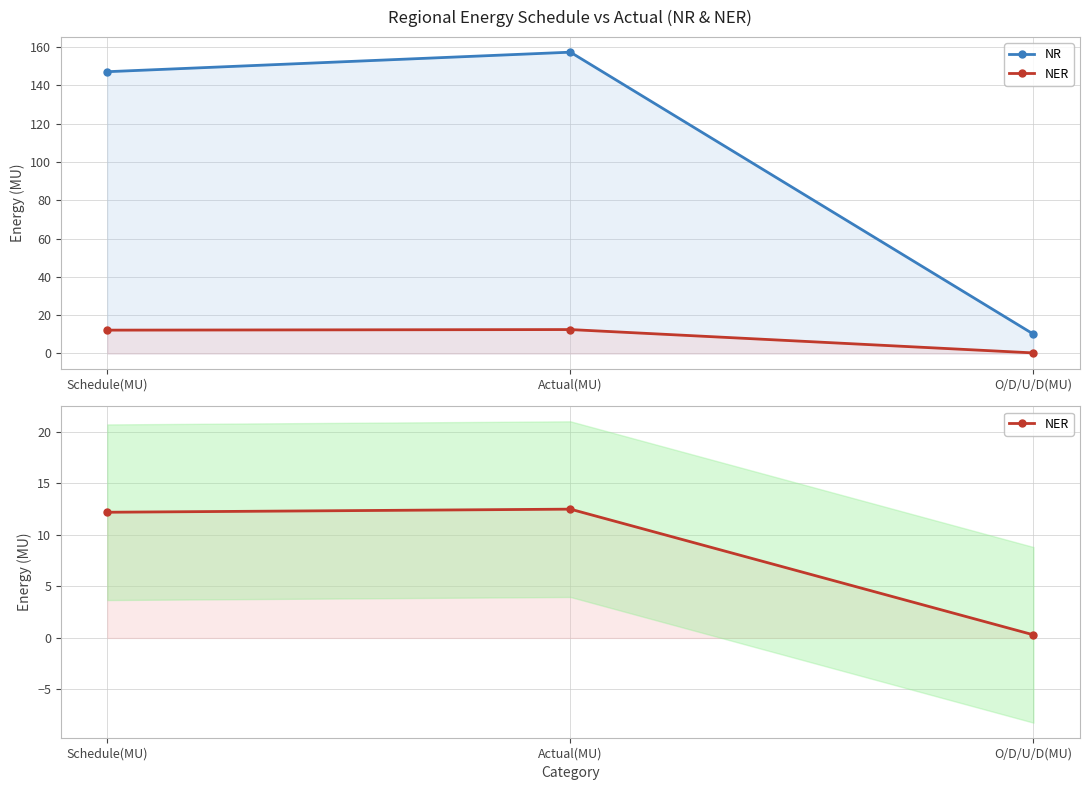

Does the chart display data point markers on the line(s)?

Yes